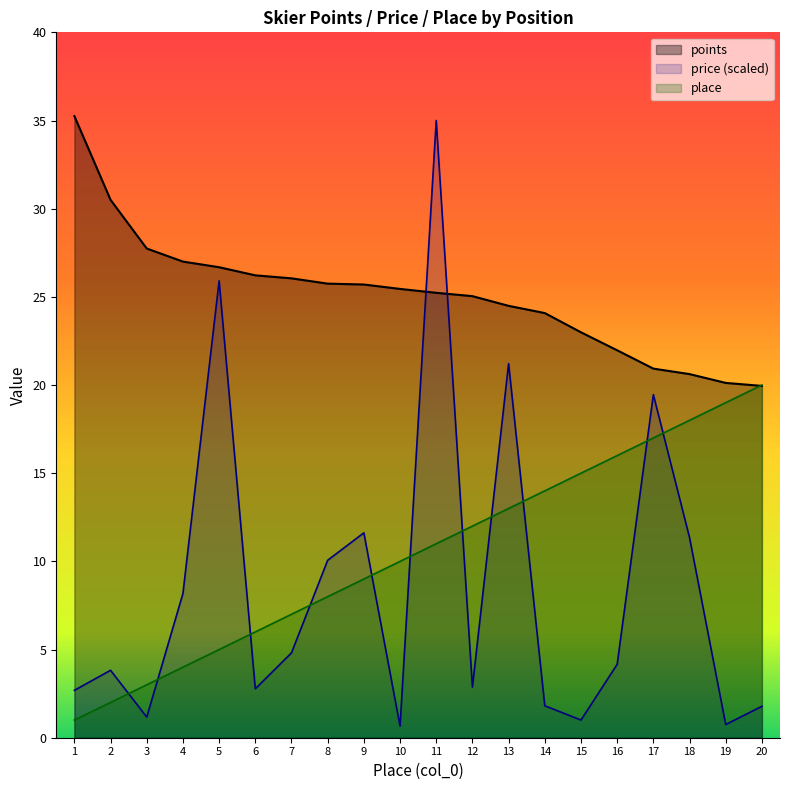

Which series ends up on top after the final intersection of price and place?

place